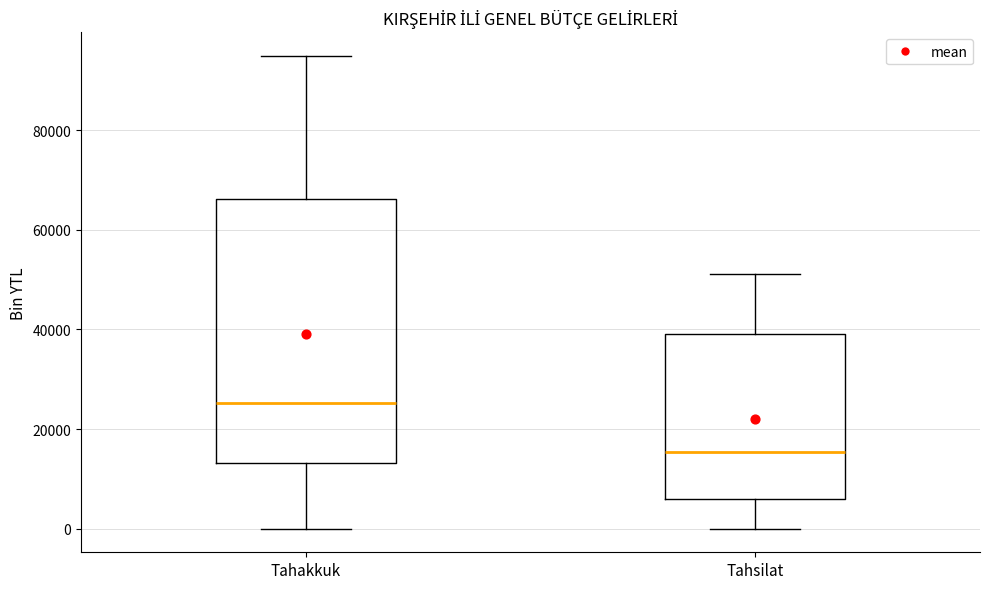

Reading left to right, read every box against the y-axis: the position of its median line, the range the box covers, and the ends of its whiskers. The values are not printed on the chart, so give them approximately, as read against the axis.

Tahakkuk: median 26000, box 14000 to 66000, whiskers 0 to 94000
Tahsilat: median 16000, box 6000 to 40000, whiskers 0 to 52000